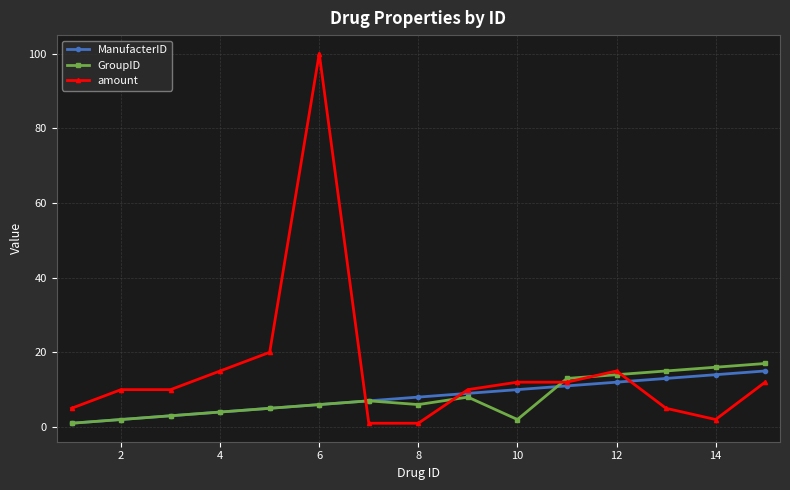

Which series has the largest total across all categories?

amount